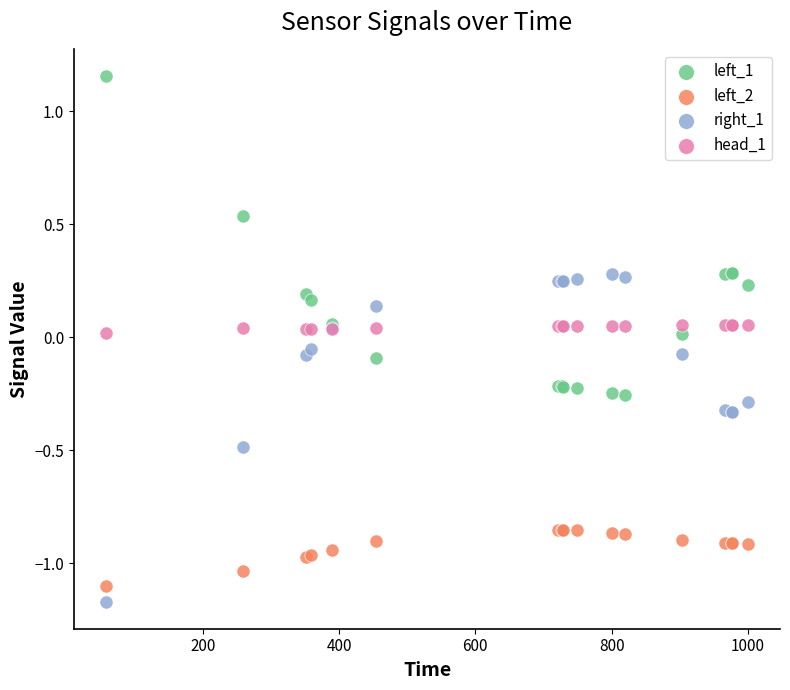

Which series contains the highest Y value?

left_1